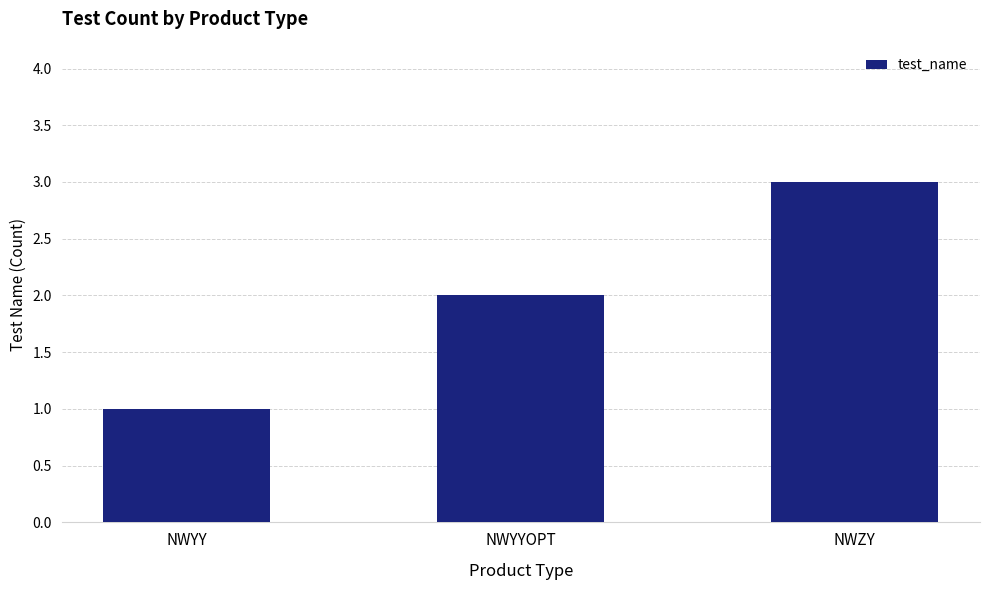

Which category has the highest value across all series?

NWZY